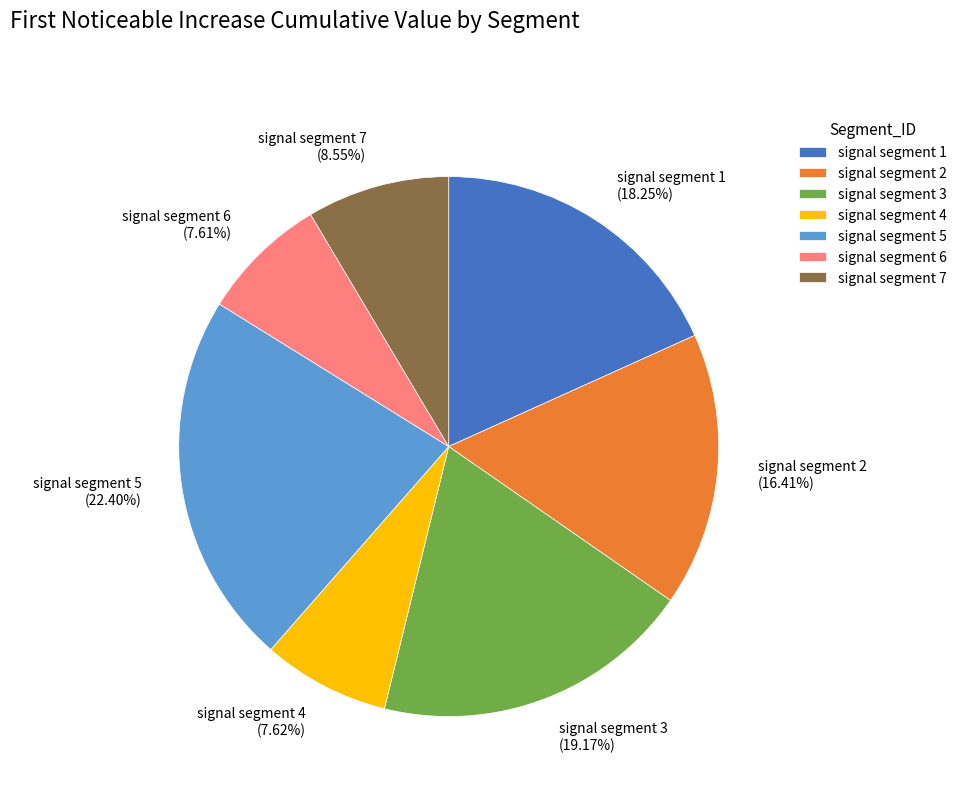

Is signal segment 1 (18.25%) the majority of the pie?

No